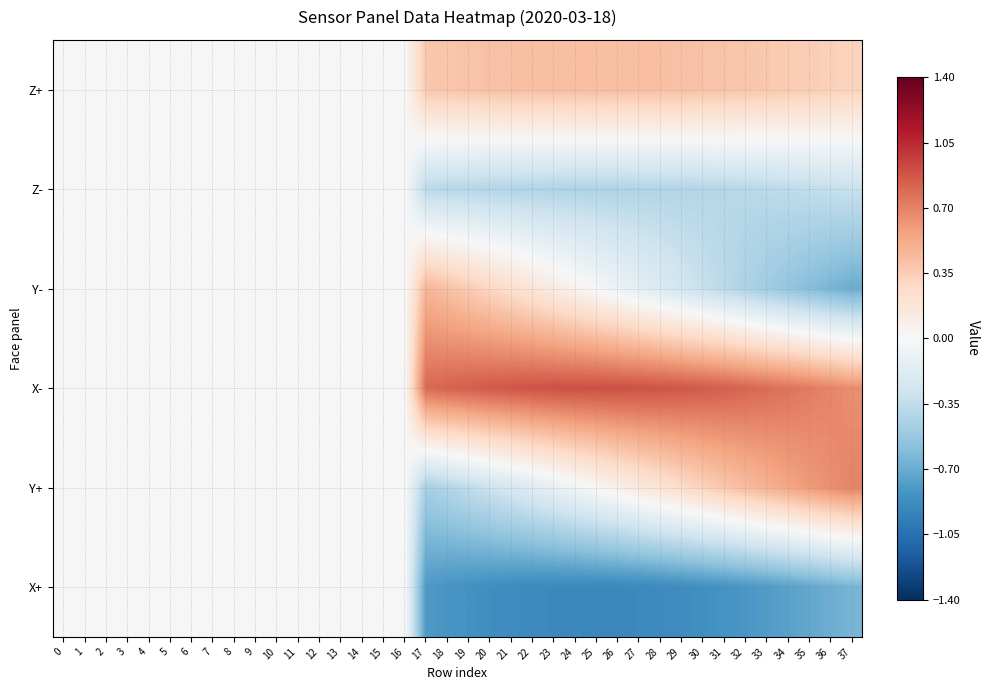

List the series in order of their overall mean, lowest first.

row_5, row_1, row_2, row_4, row_0, row_3